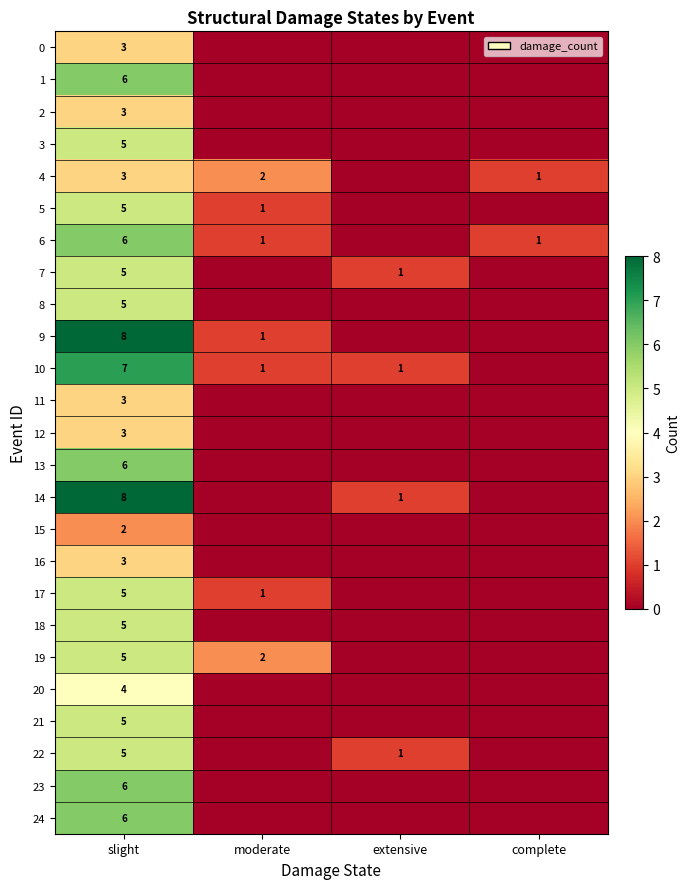

The 19 series shows 5 at slight. True or false?

True